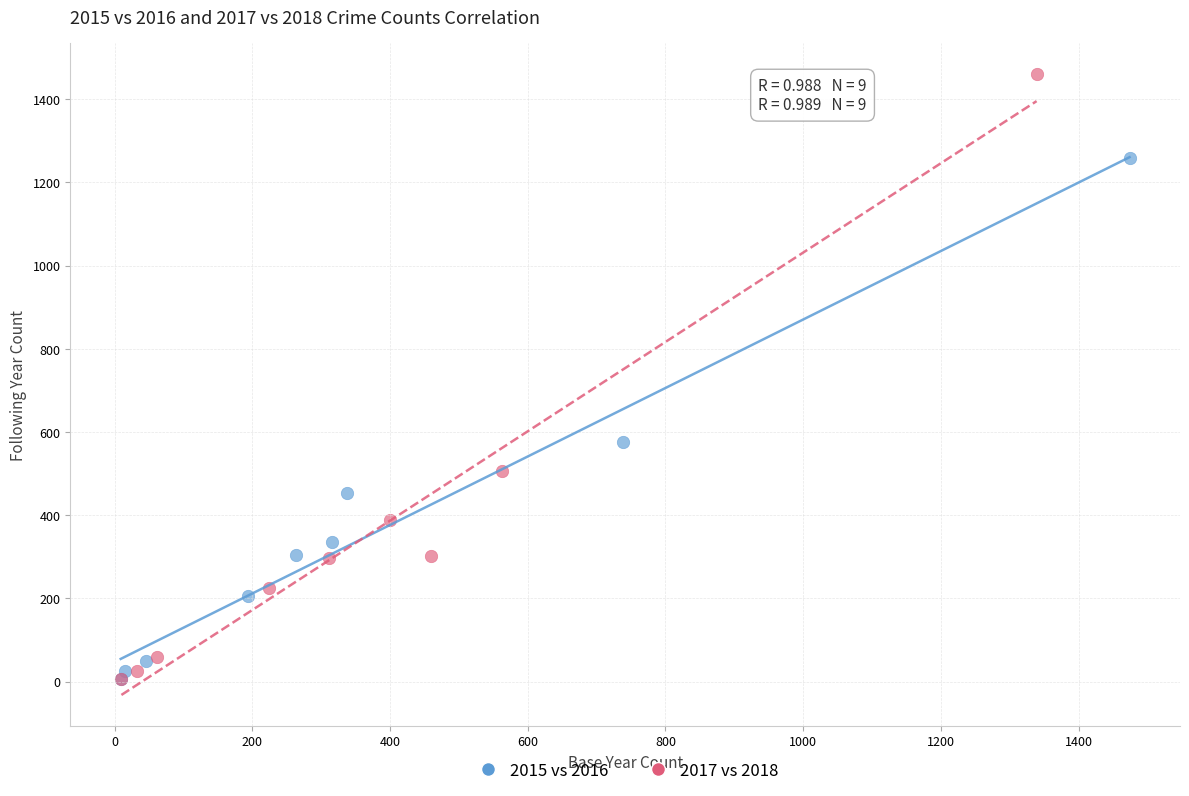

Which series contains the highest Y value?

2017 vs 2018